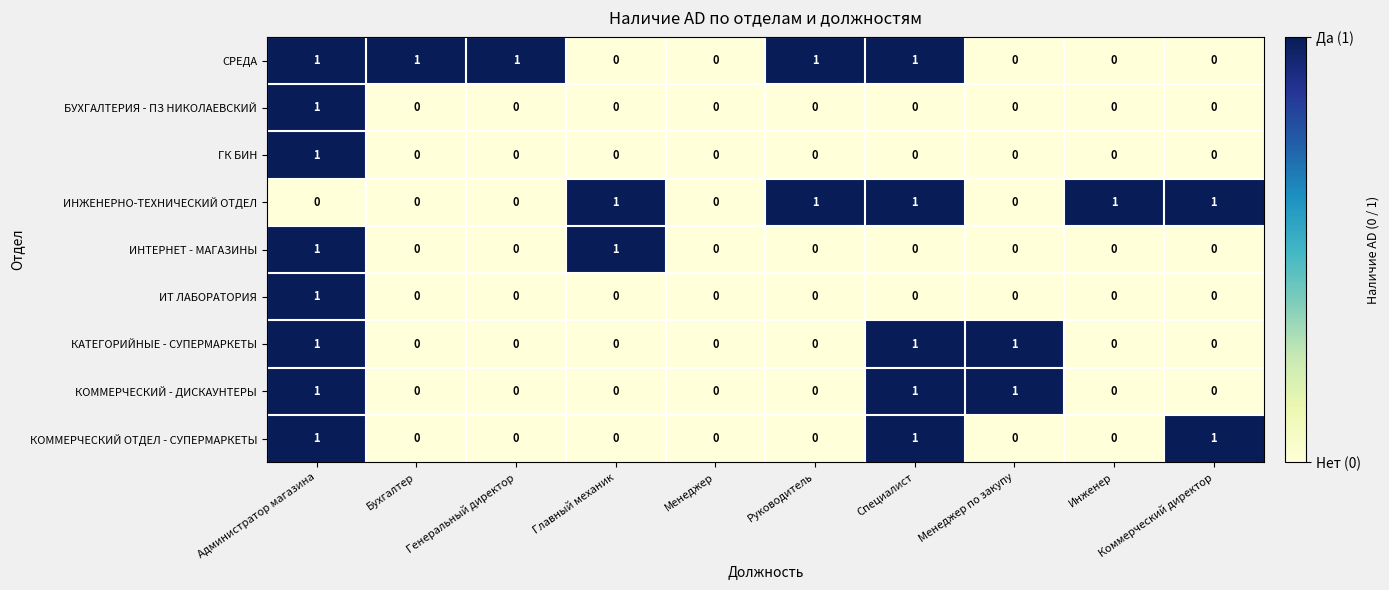

The КАТЕГОРИЙНЫЕ - СУПЕРМАРКЕТЫ series shows 0 at Генеральный директор. True or false?

True